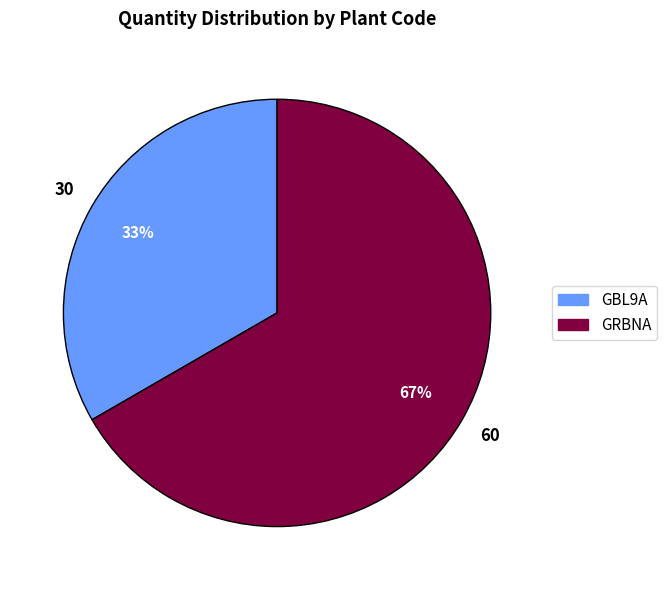

Combined, do GBL9A and GRBNA account for over 50%?

Yes